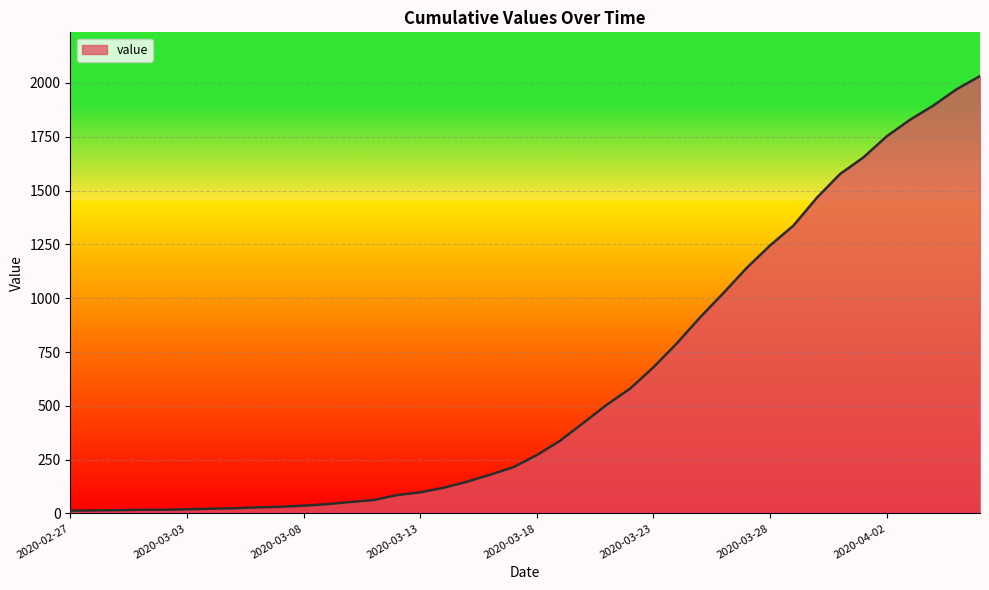

What is the greatest value displayed?

2032